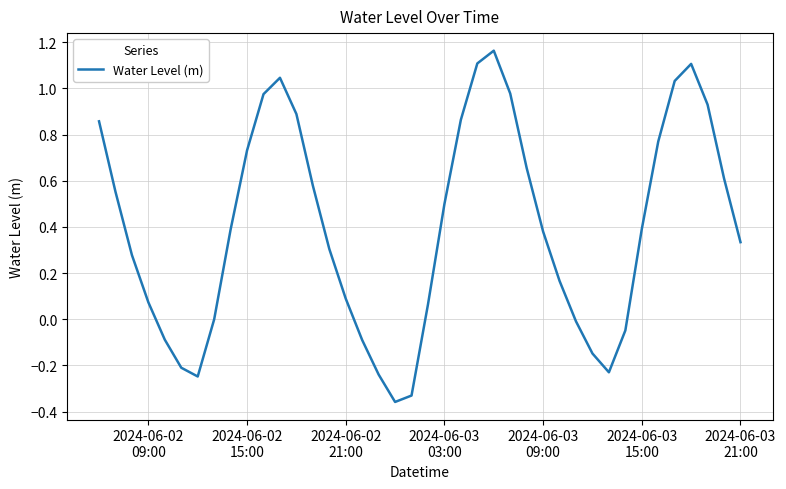

What is the sum of all values?

15.8